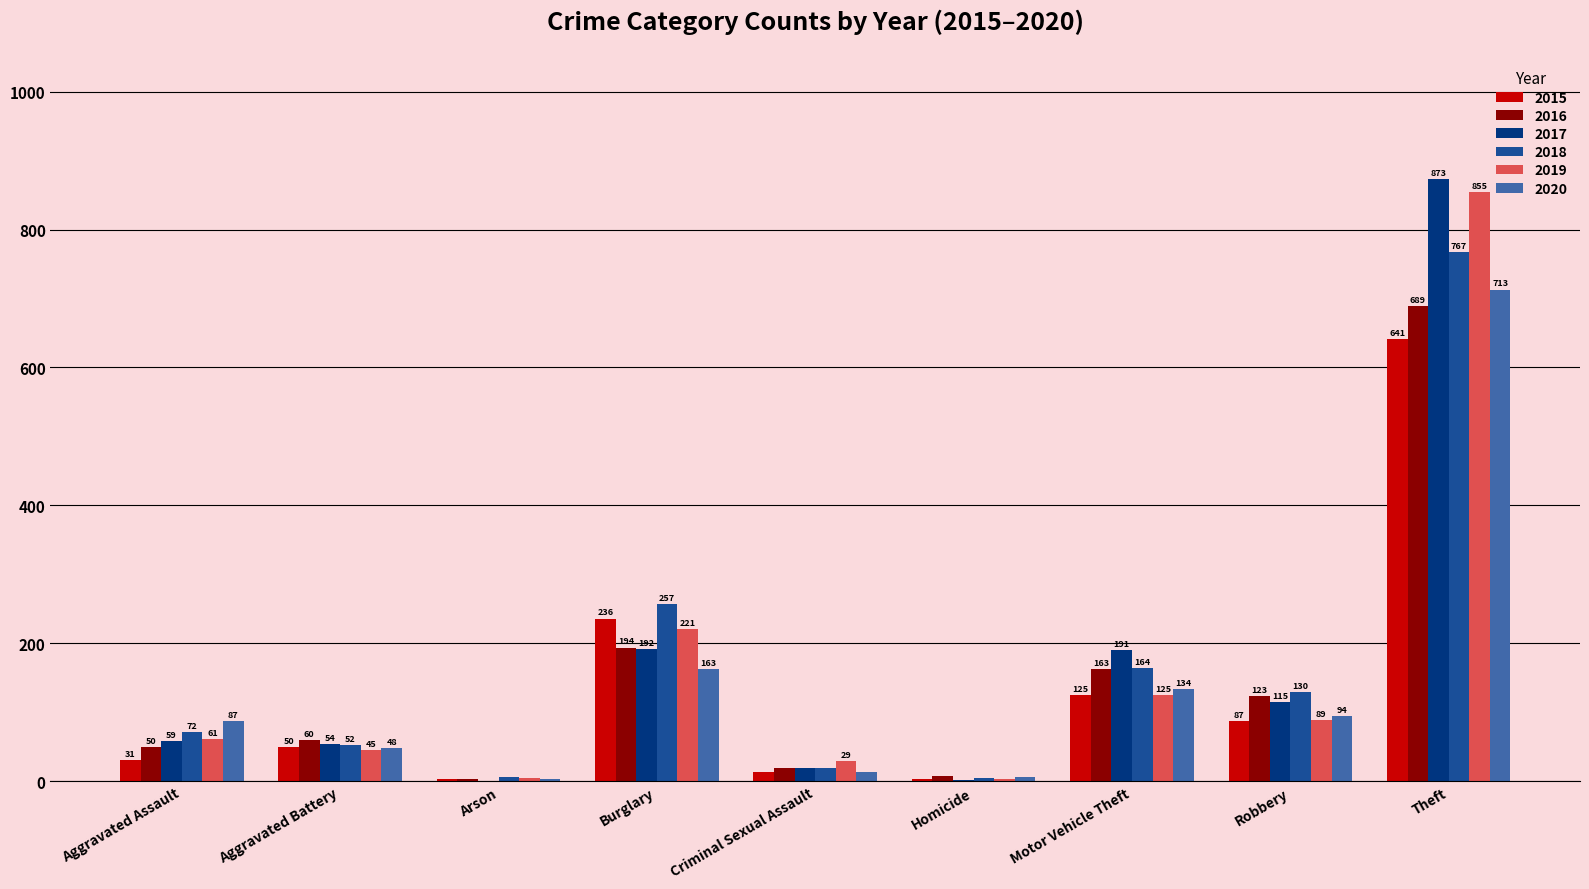

What is the approximate value of 2016 at Burglary?

194